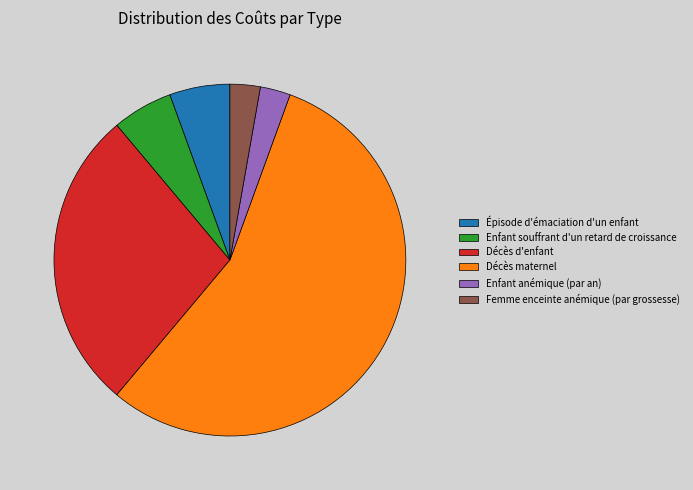

What is the largest slice in the pie chart?

Décès maternel